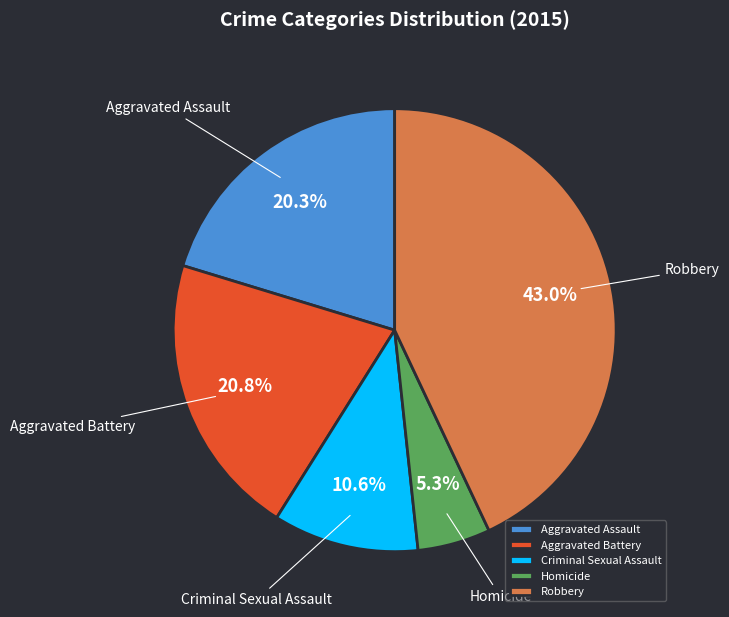

Count the number of slices in the pie.

5